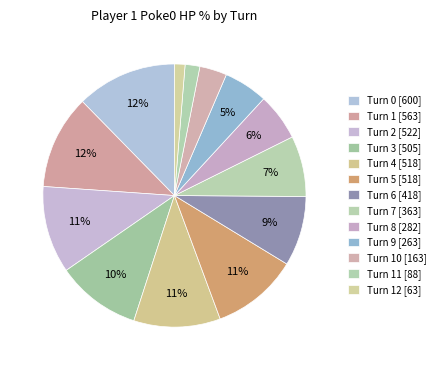

To the nearest percent, what is the average slice percentage?

8%